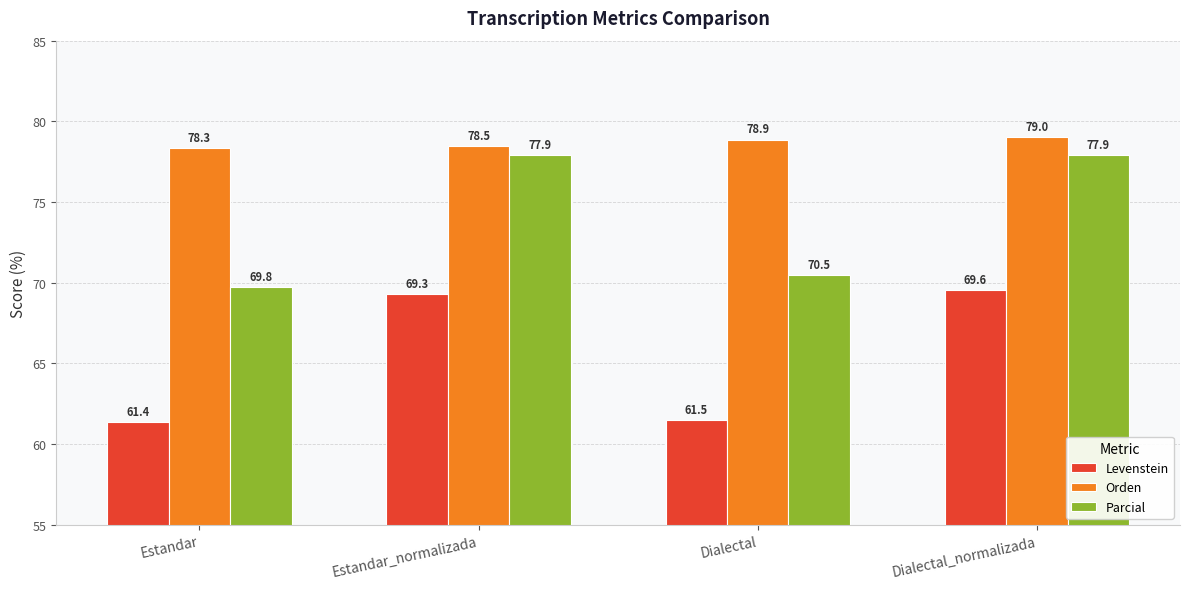

Which category has the highest value in the Orden series?

Dialectal_normalizada